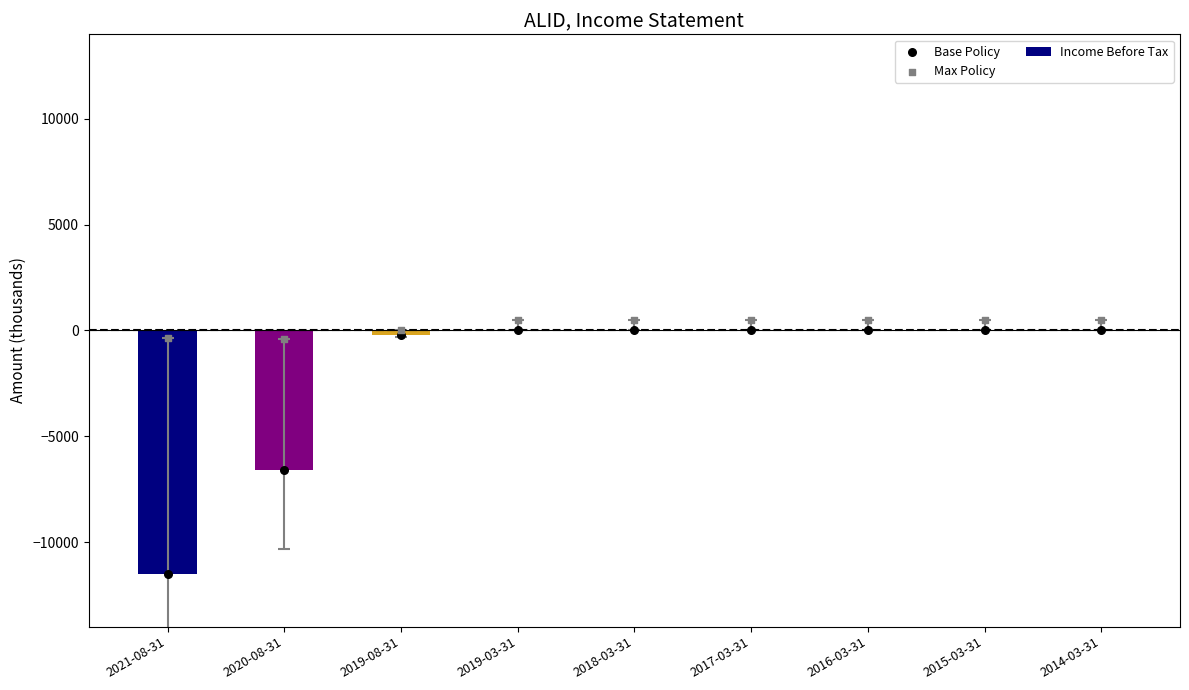

What are all the series names shown in the legend?

Income Before Tax, Base Policy, Max Policy